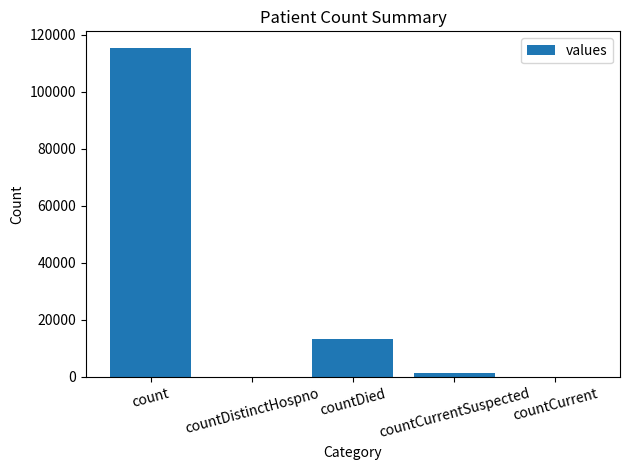

What is the sum of all values?

130105